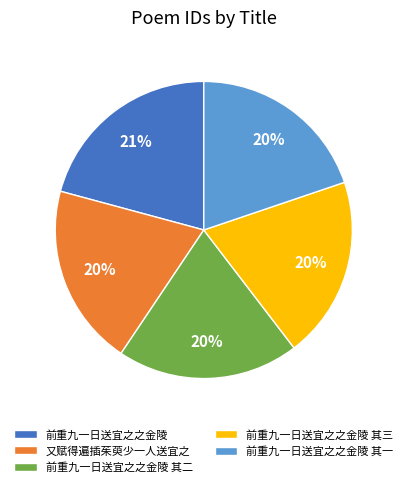

How many segments does this pie chart have?

5